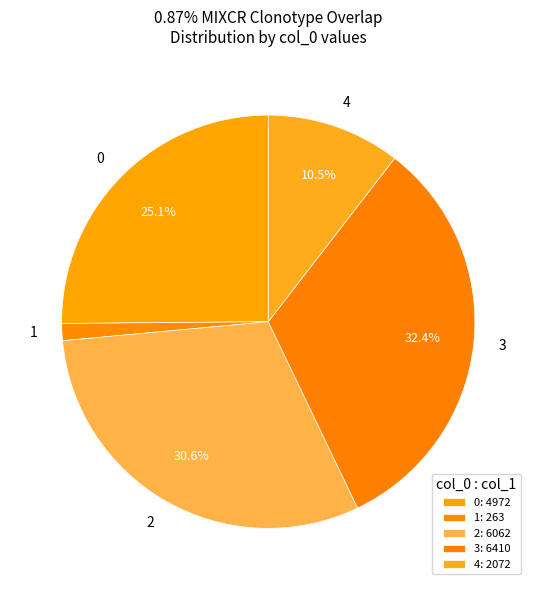

Which slice is the smallest?

1